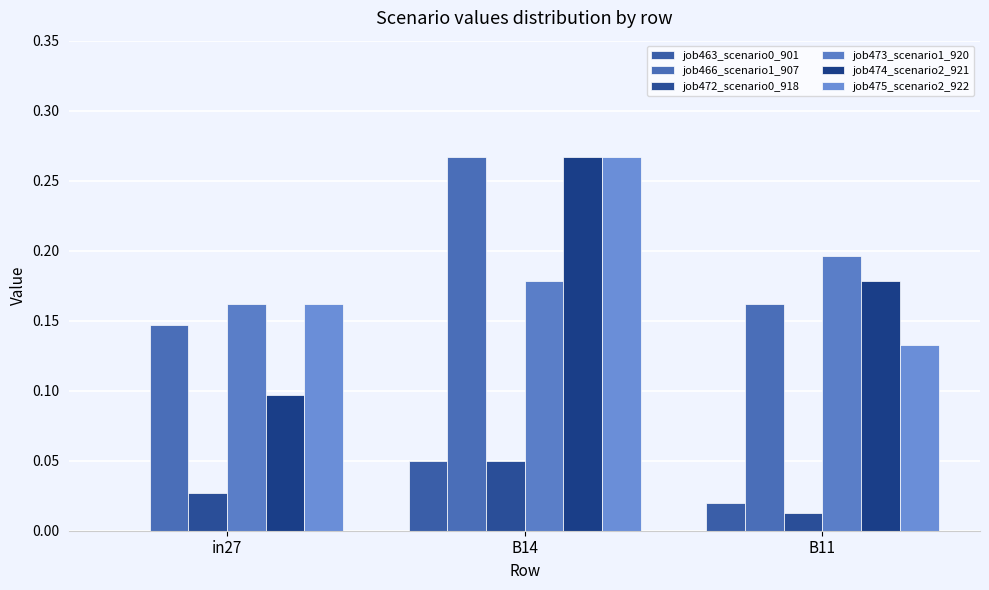

Count the number of data series in this chart.

6